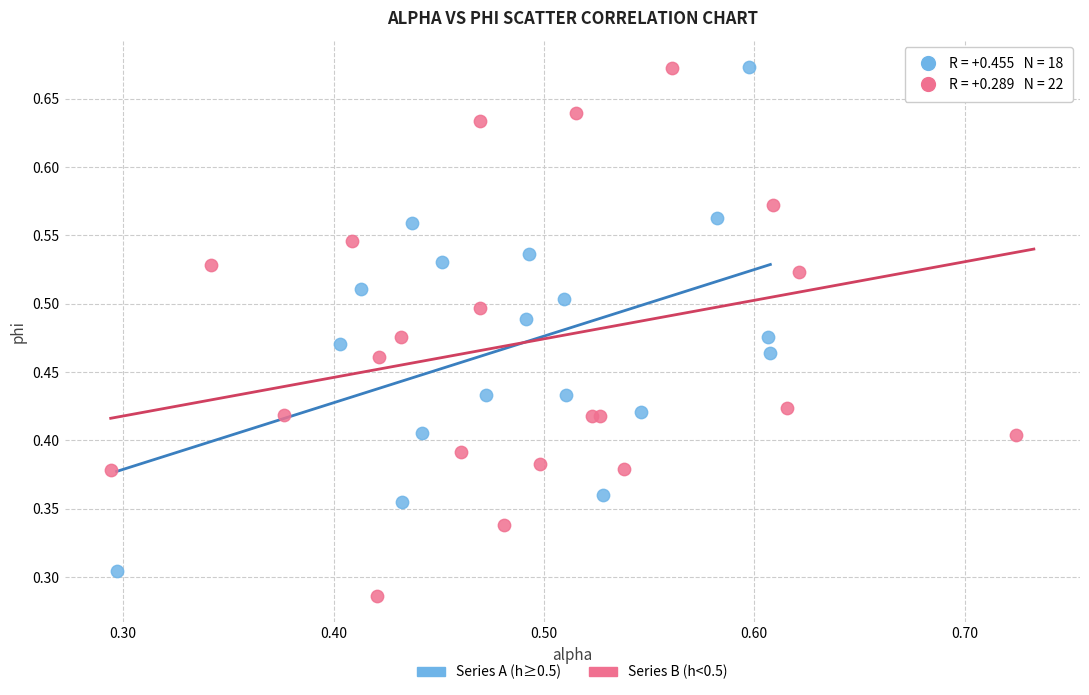

What are all the series names shown in the legend?

Series A (h≥0.5), Series B (h<0.5)